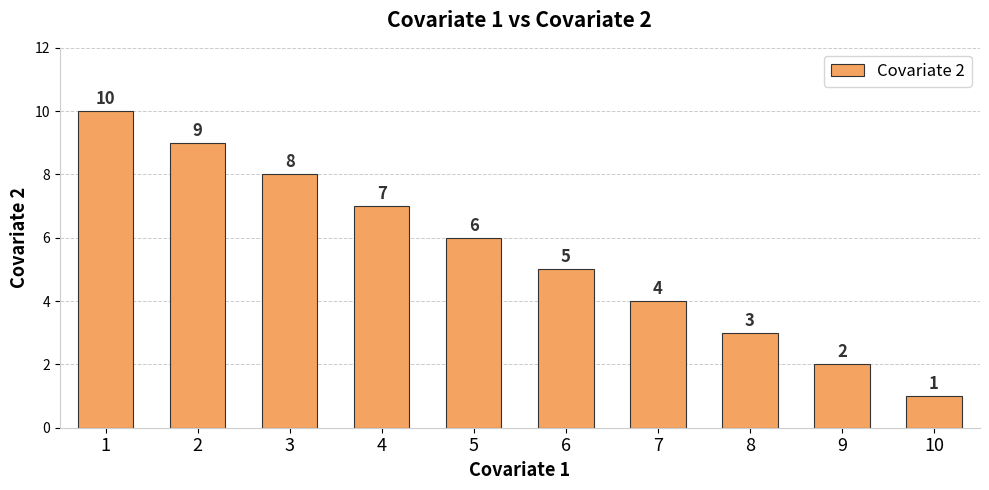

The chart shows a value of 9 at 6. True or false?

False